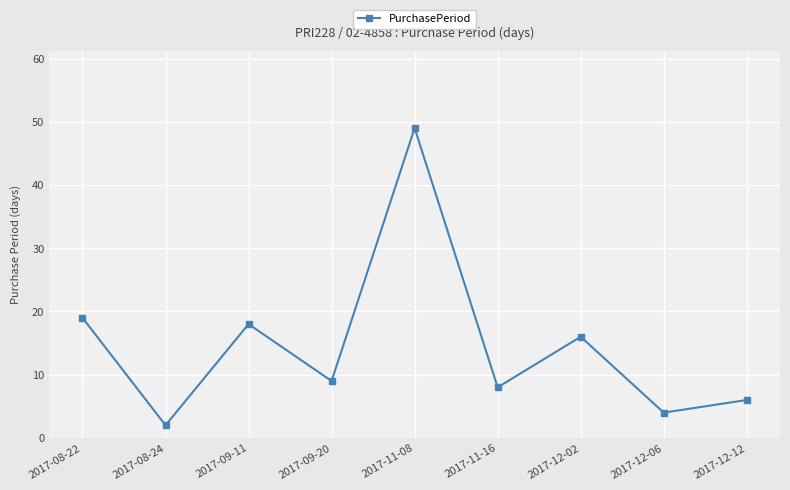

What is the ratio of the value at 2017-08-22 to the value at 2017-12-02?

1.2